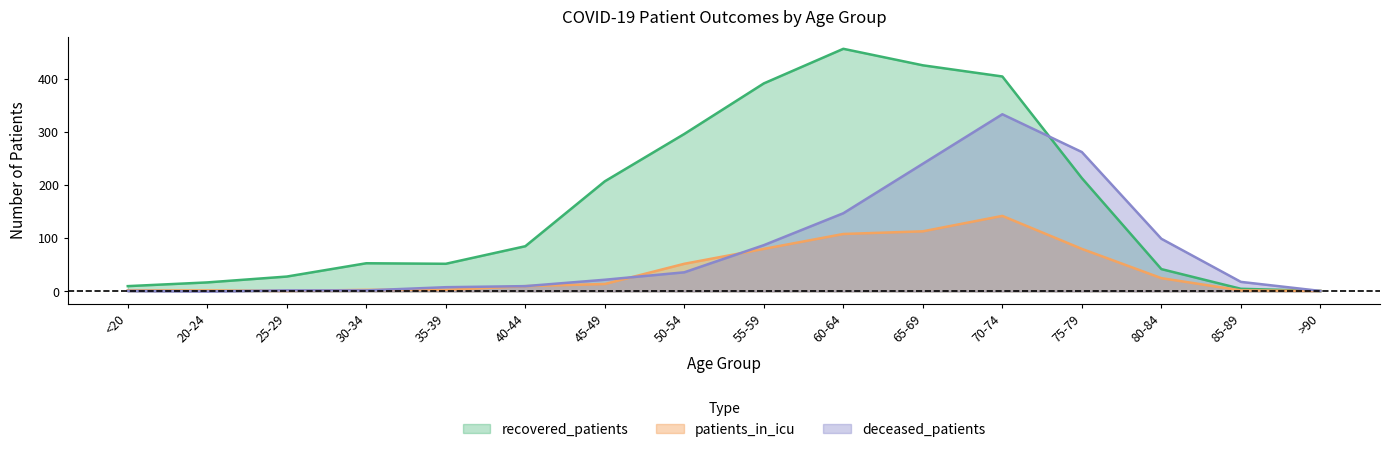

In deceased_patients, how many points are lower than both neighbors (excluding endpoints)?

1